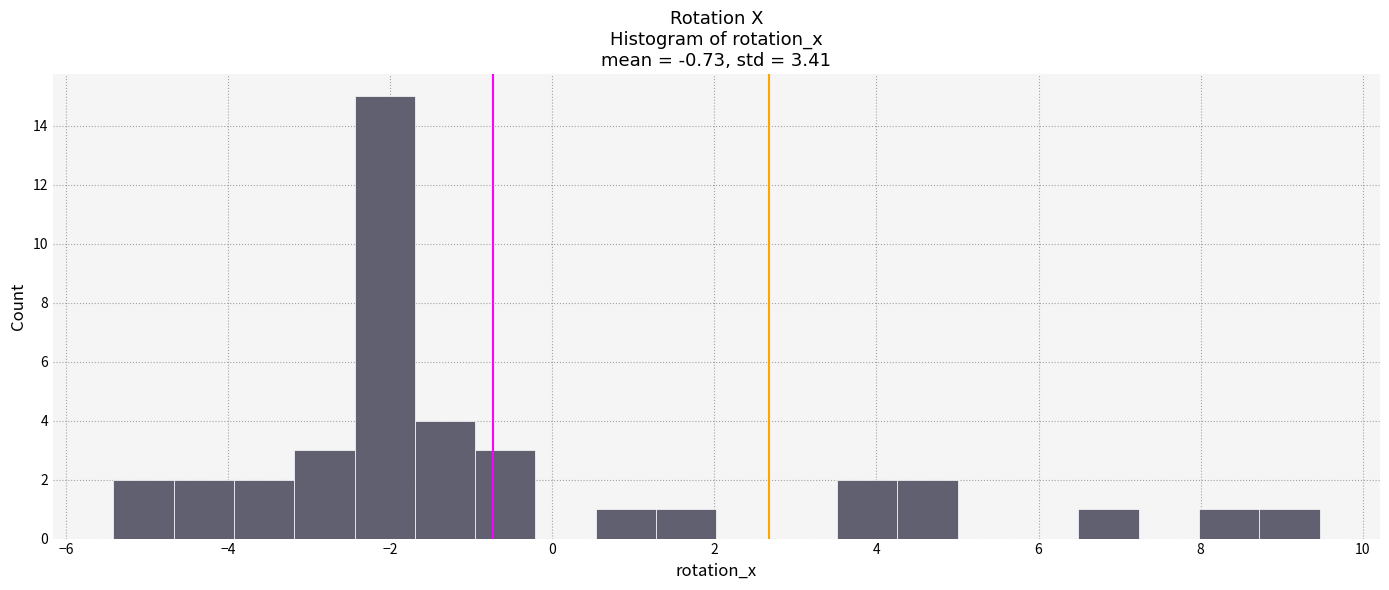

Around what value on the x-axis is the tallest bar? Give the approximate position of its centre, as read against the axis.

-2.0